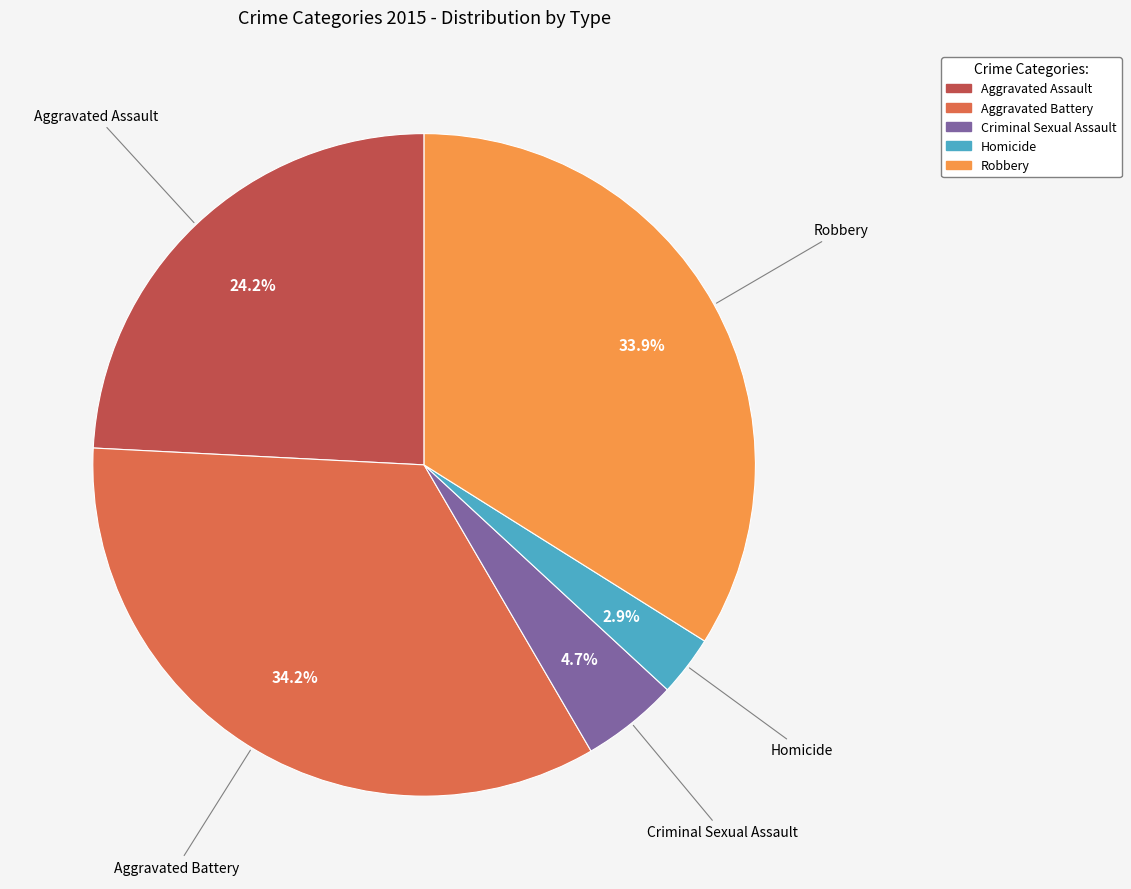

To the nearest percent, what is the difference between the largest and smallest slice percentages?

31%